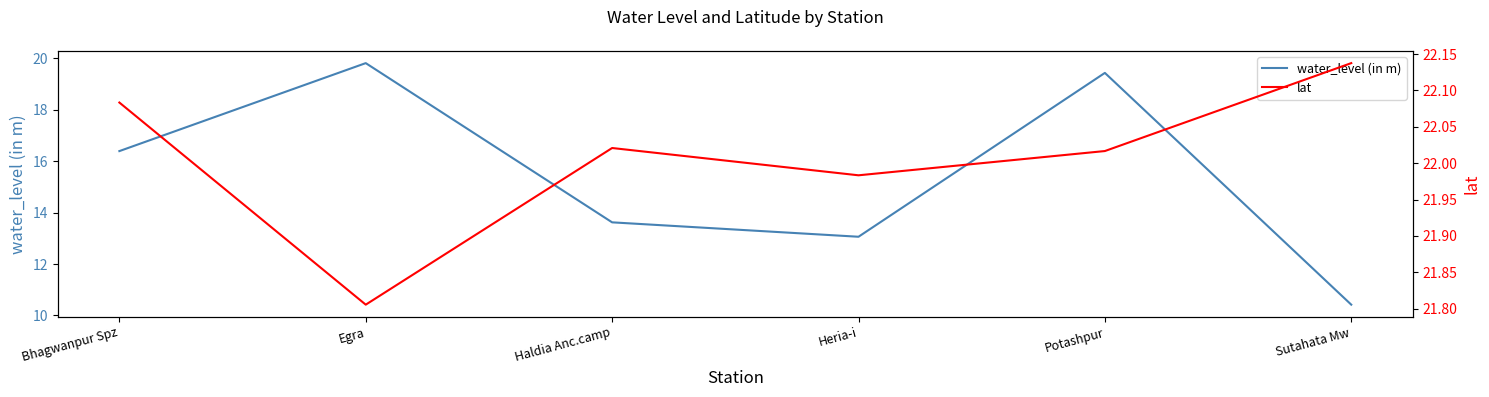

At which label does lat first exceed 22?

Bhagwanpur Spz